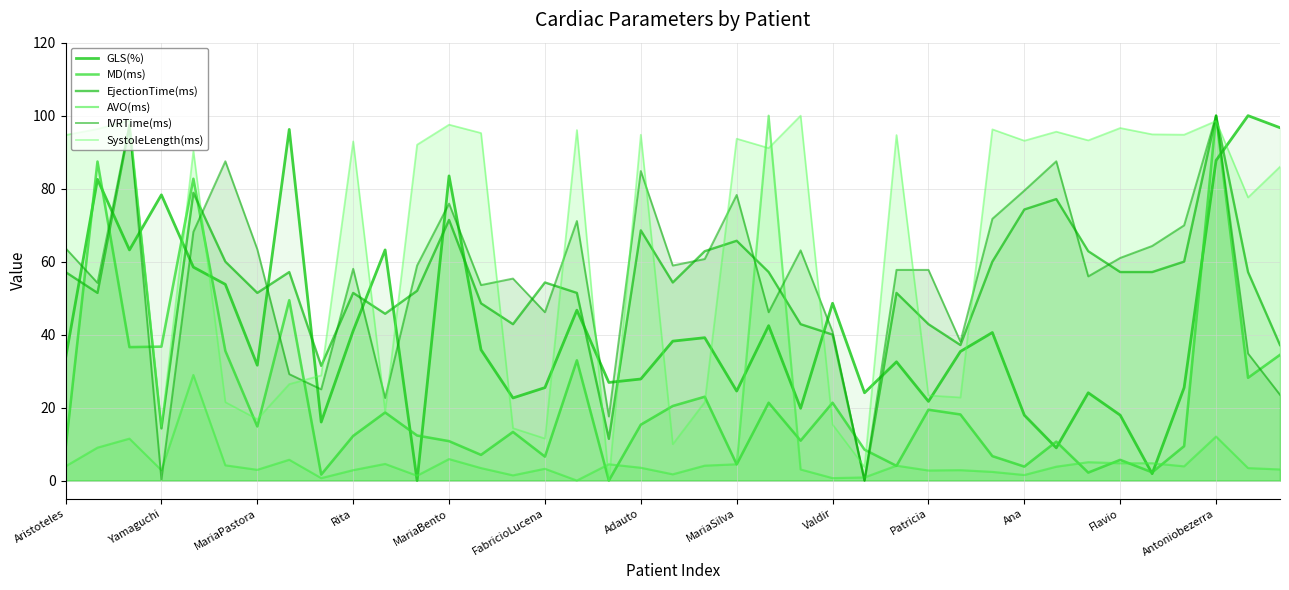

Between Adauto and 35, which is larger?

Adauto